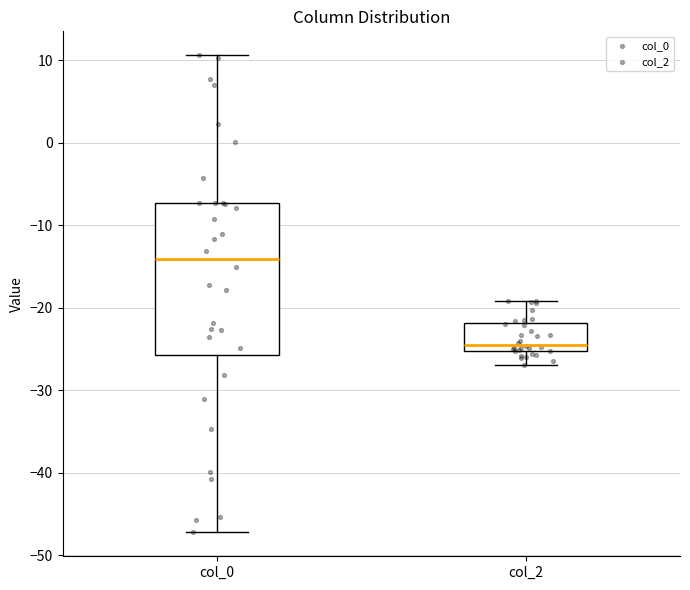

Reading left to right, read every box against the y-axis: the position of its median line, the range the box covers, and the ends of its whiskers. The values are not printed on the chart, so give them approximately, as read against the axis.

col_0: median -14, box -26 to -7, whiskers -47 to 11
col_2: median -24, box -25 to -22, whiskers -27 to -19